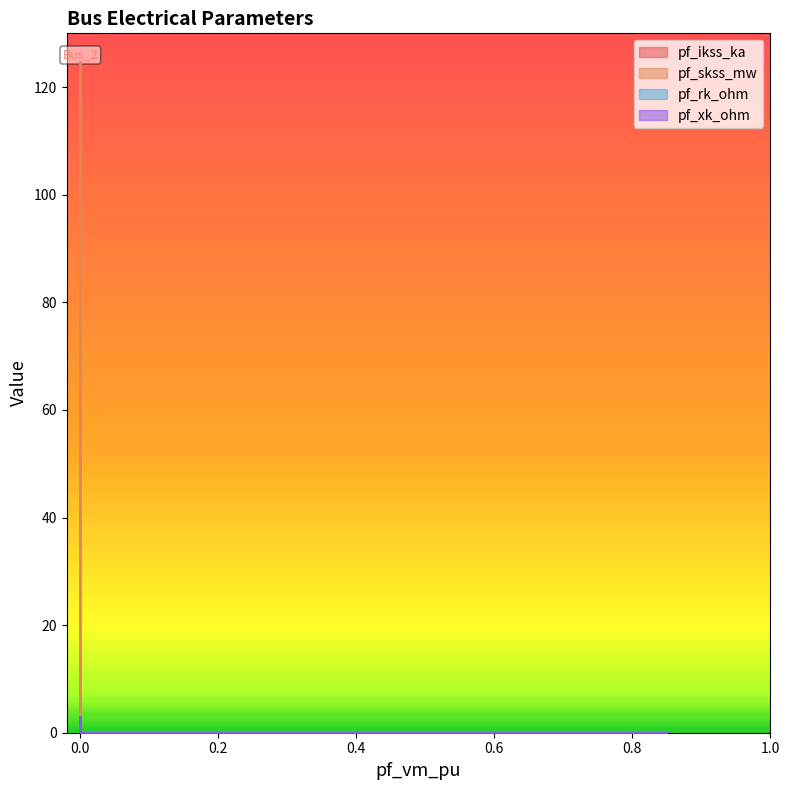

Where is the first local maximum for pf_skss_mw?

Bus_2